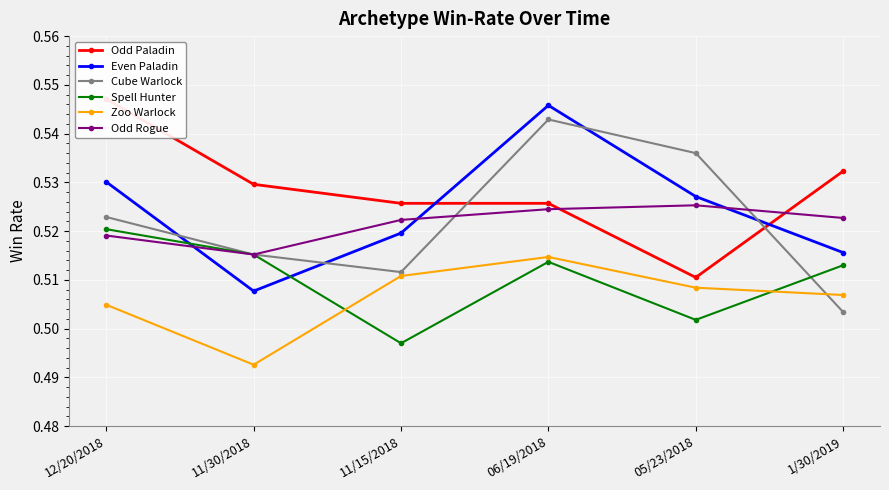

List the labels in order of Cube Warlock value, largest first.

06/19/2018, 05/23/2018, 12/20/2018, 11/30/2018, 11/15/2018, 1/30/2019